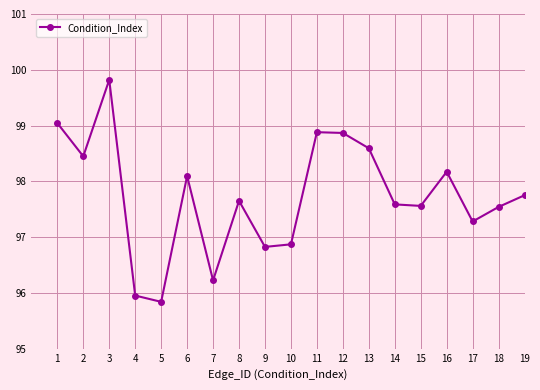

What is the ratio of the value at 14 to the value at 6?

1.0